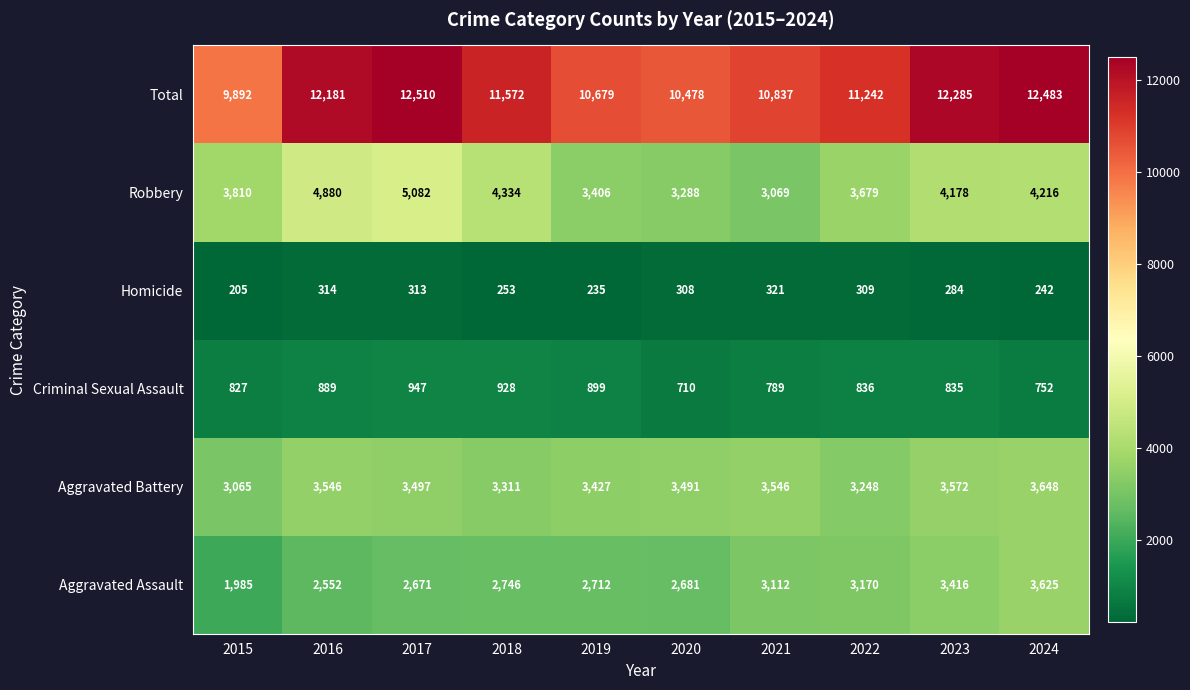

At which label is Total closest to 11201?

2022